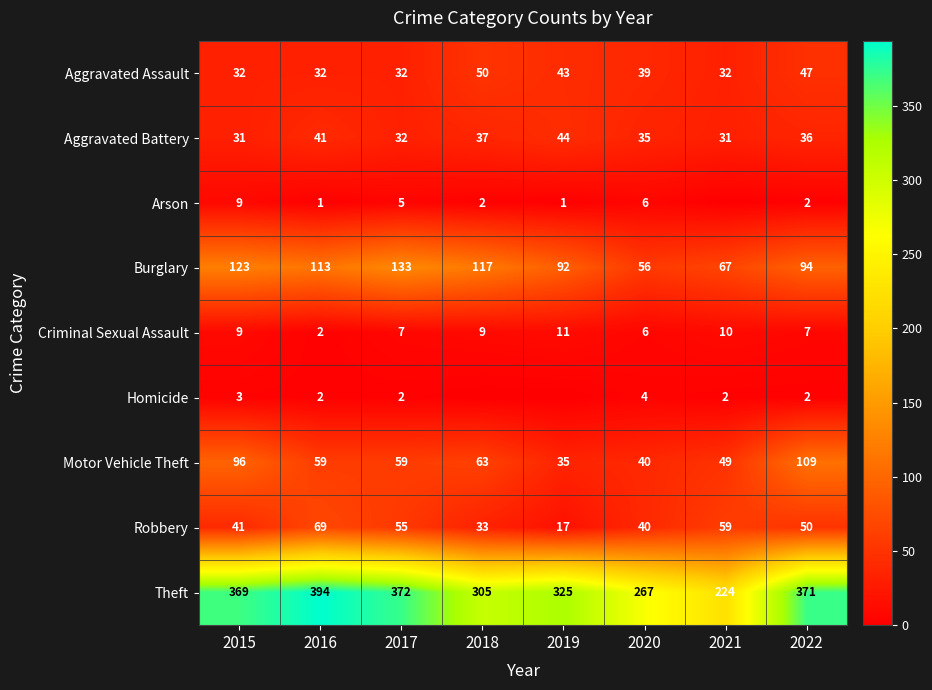

What is the difference between the highest and lowest values at 2020?

263